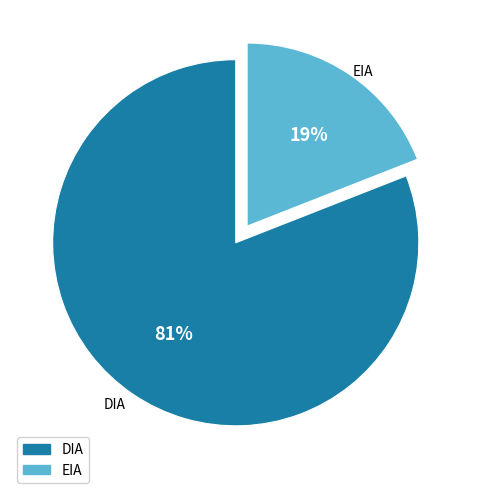

Which slice represents more than half of the pie?

DIA